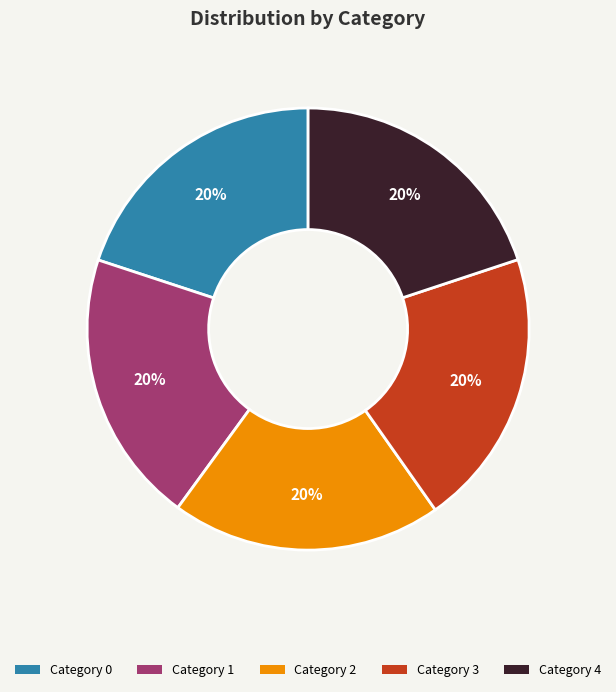

What percentage is the Category 2 slice, to the nearest percent?

20%